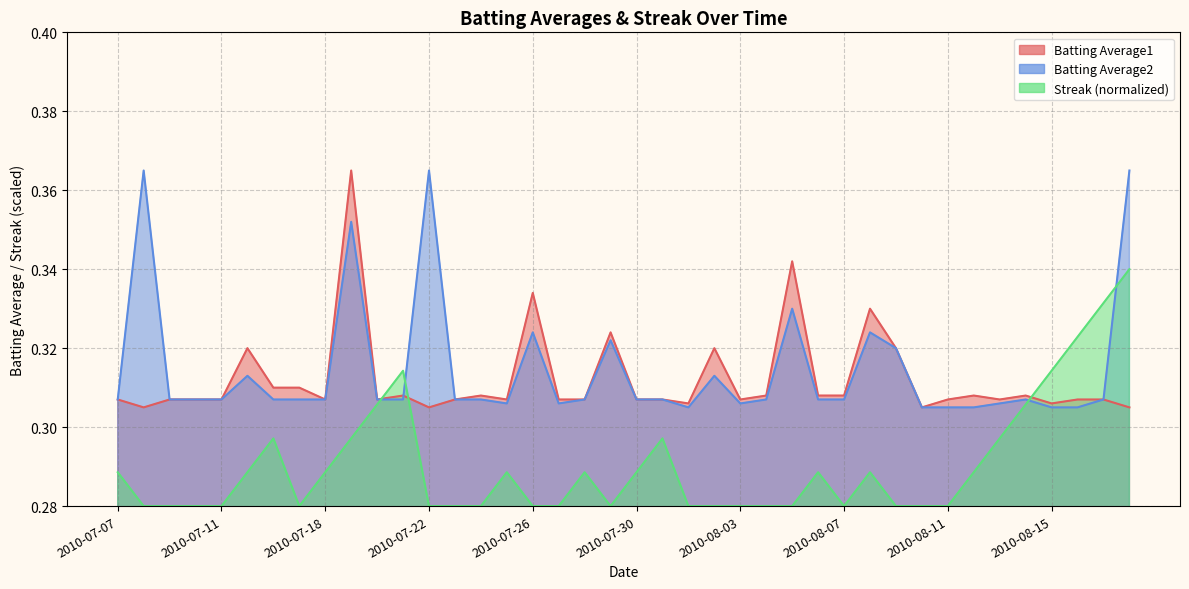

Where is Batting Average2 nearest to the value 0?

2010-08-01